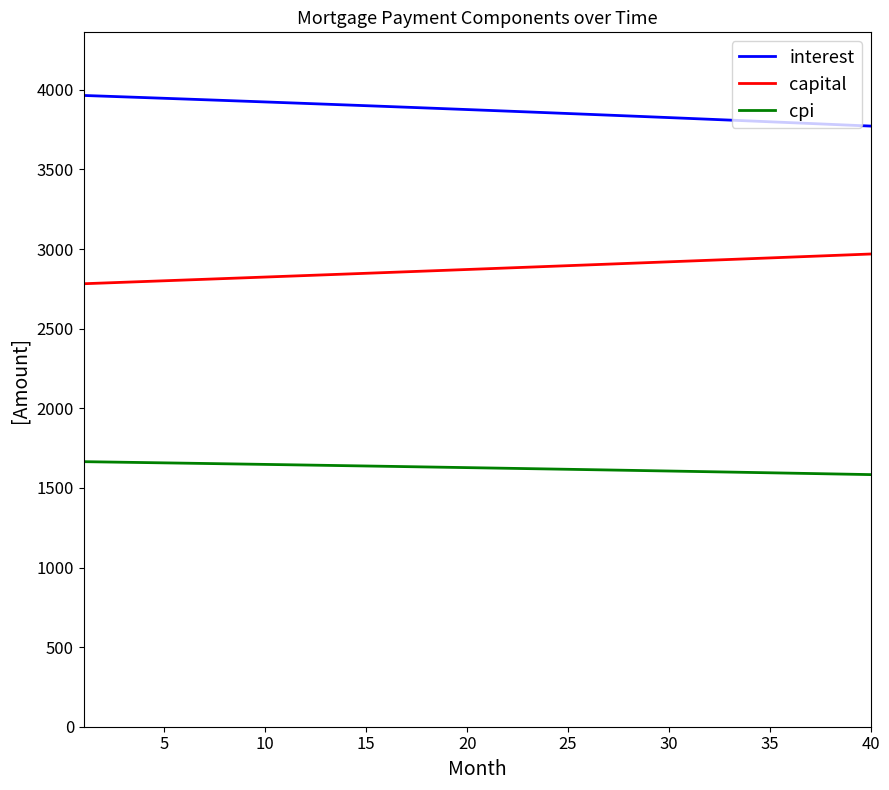

What is the minimum value shown in the chart?

1583.5